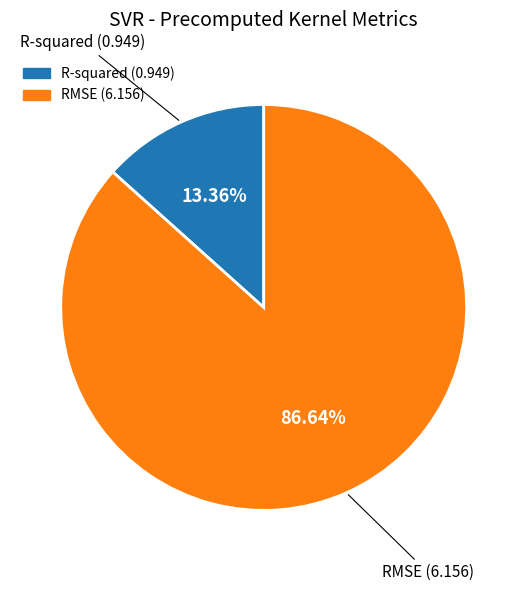

Which slice is the smallest?

R-squared